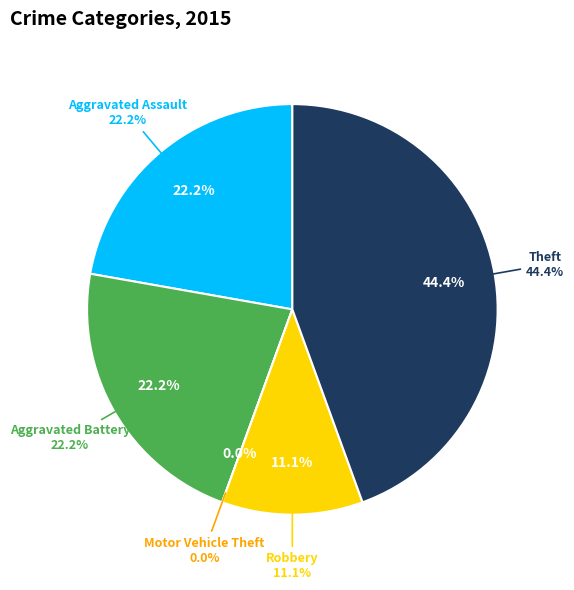

Is it true that Theft is 44% of the pie?

True